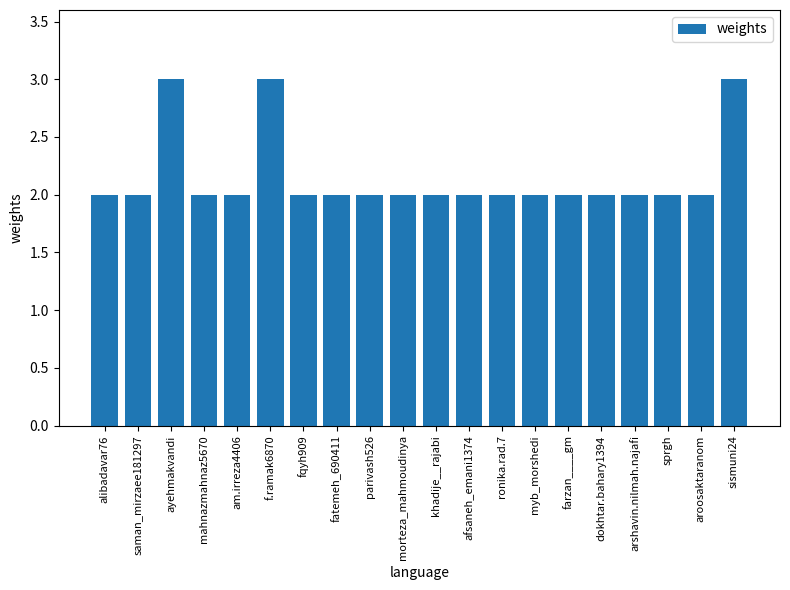

Approximately how many times larger is the value at sprgh compared to fatemeh_690411?

1.0